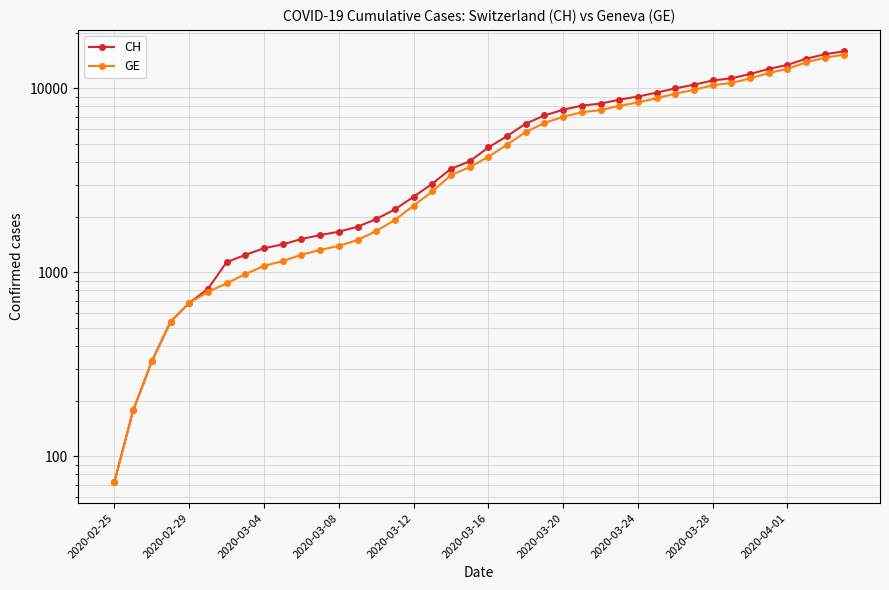

How many distinct data groups are displayed?

2